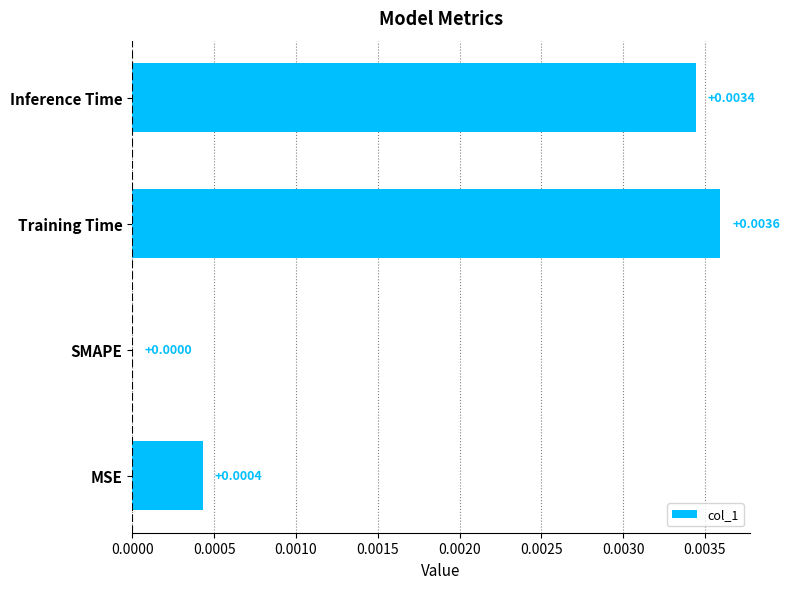

Does the chart contain stacked bars?

No